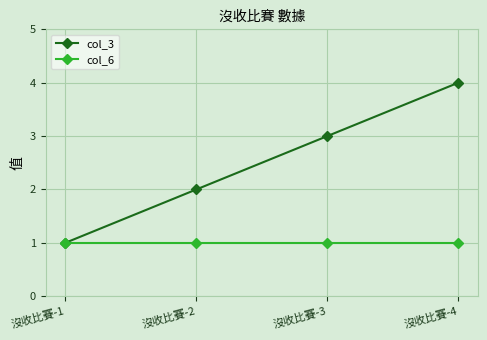

Reading right to left, extract all data points from this chart.

col_3: 沒收比賽-4=4	沒收比賽-3=3	沒收比賽-2=2	沒收比賽-1=1
col_6: 沒收比賽-4=1	沒收比賽-3=1	沒收比賽-2=1	沒收比賽-1=1